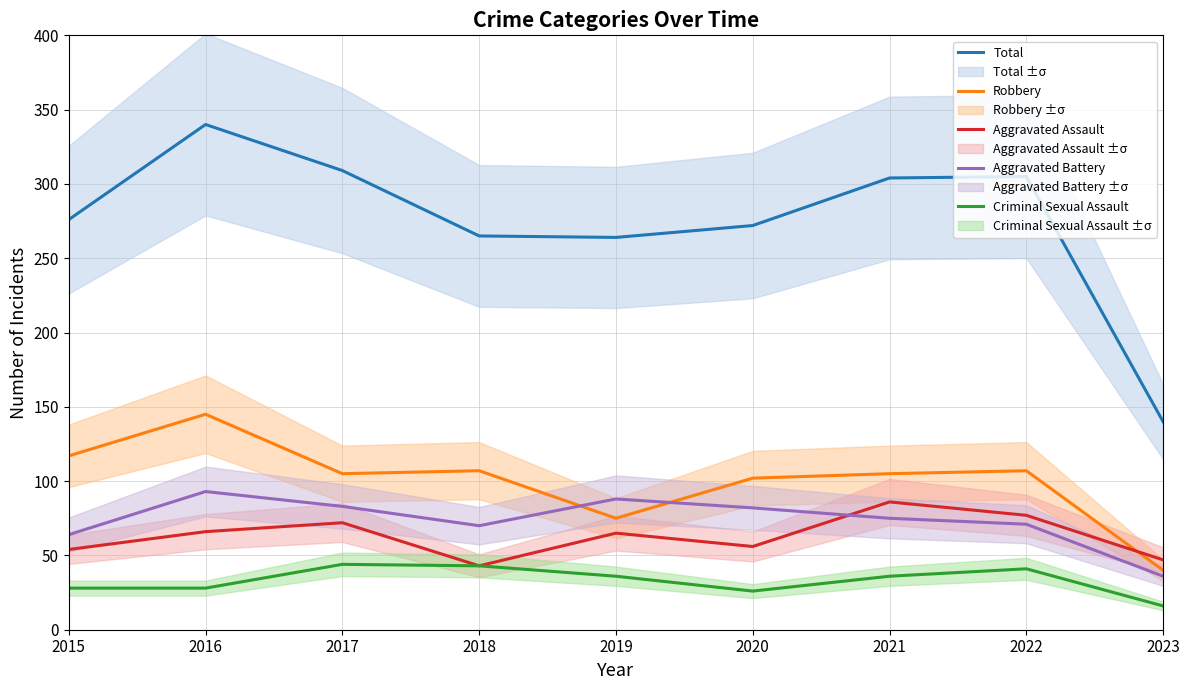

What is the spread (max minus min) of values at 2016?

312